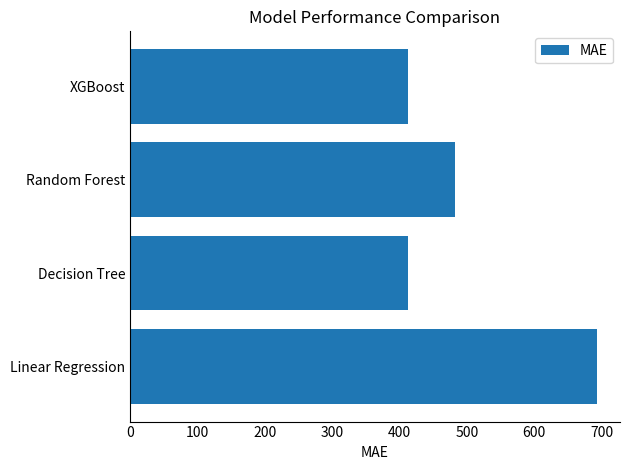

The value at Linear Regression is 692.8. True or false?

True